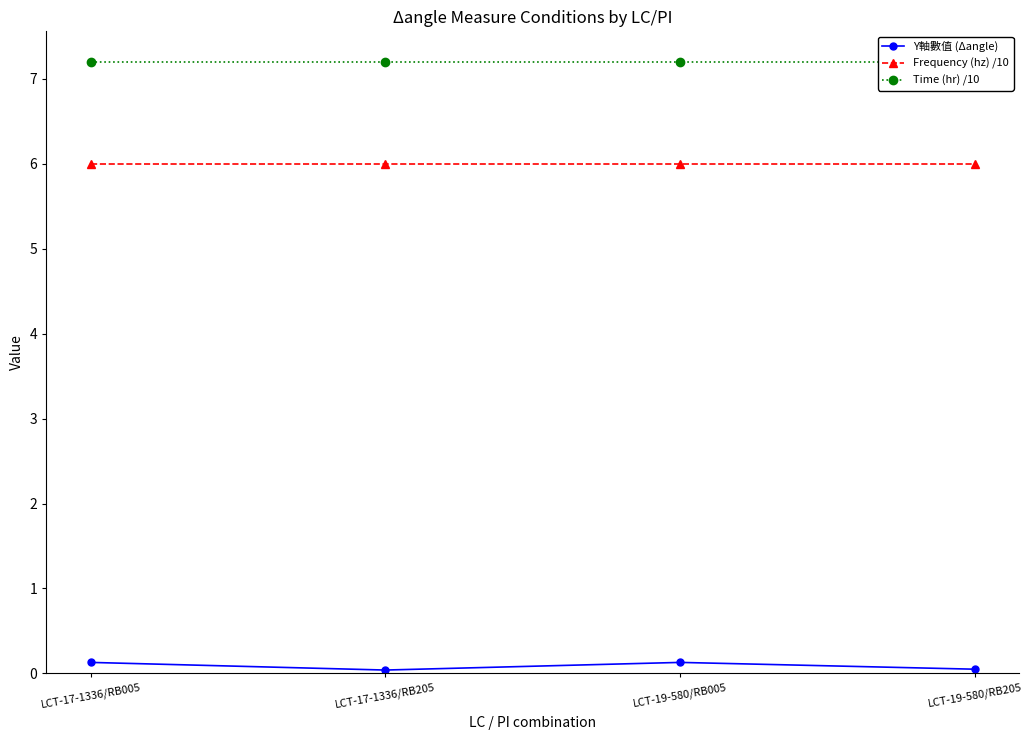

At which label is Time (hr) /10 closest to 7?

LCT-17-1336/RB005